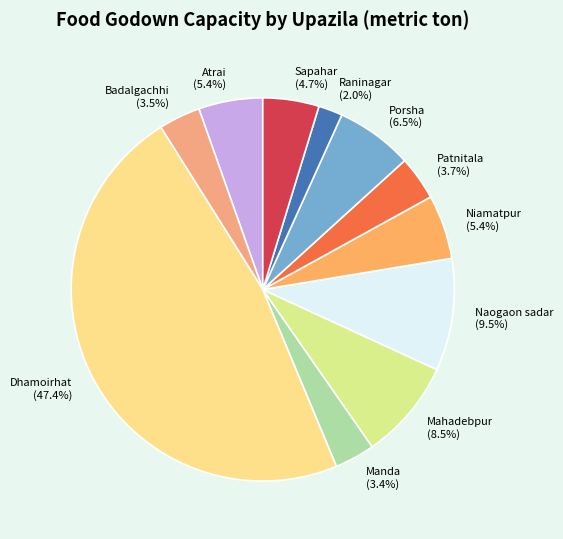

Count the number of slices in the pie.

11